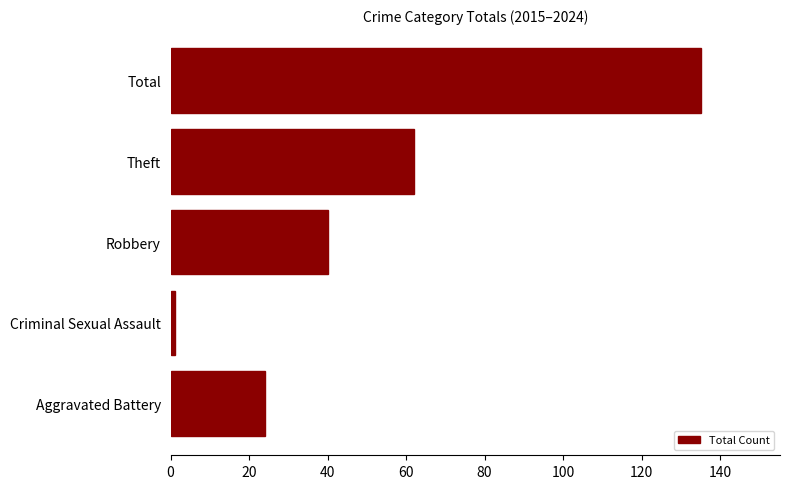

True or false: the data shows 30 at Theft.

False